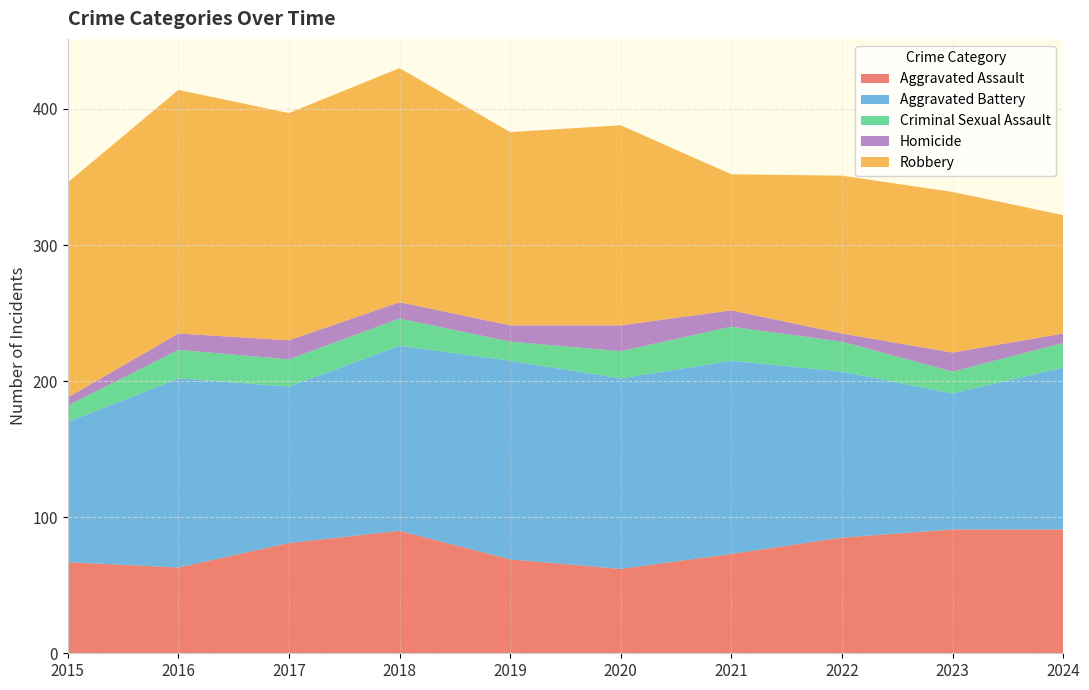

Reading left to right, what are all the values shown in this chart?

Aggravated Assault: 2015=67	2016=63	2017=81	2018=90	2019=69	2020=62	2021=73	2022=85	2023=91	2024=91
Aggravated Battery: 2015=103	2016=139	2017=115	2018=136	2019=146	2020=140	2021=142	2022=122	2023=100	2024=119
Criminal Sexual Assault: 2015=12	2016=21	2017=20	2018=20	2019=14	2020=20	2021=25	2022=22	2023=16	2024=18
Homicide: 2015=6	2016=12	2017=14	2018=12	2019=12	2020=19	2021=12	2022=6	2023=14	2024=7
Robbery: 2015=158	2016=179	2017=167	2018=172	2019=142	2020=147	2021=100	2022=116	2023=118	2024=87